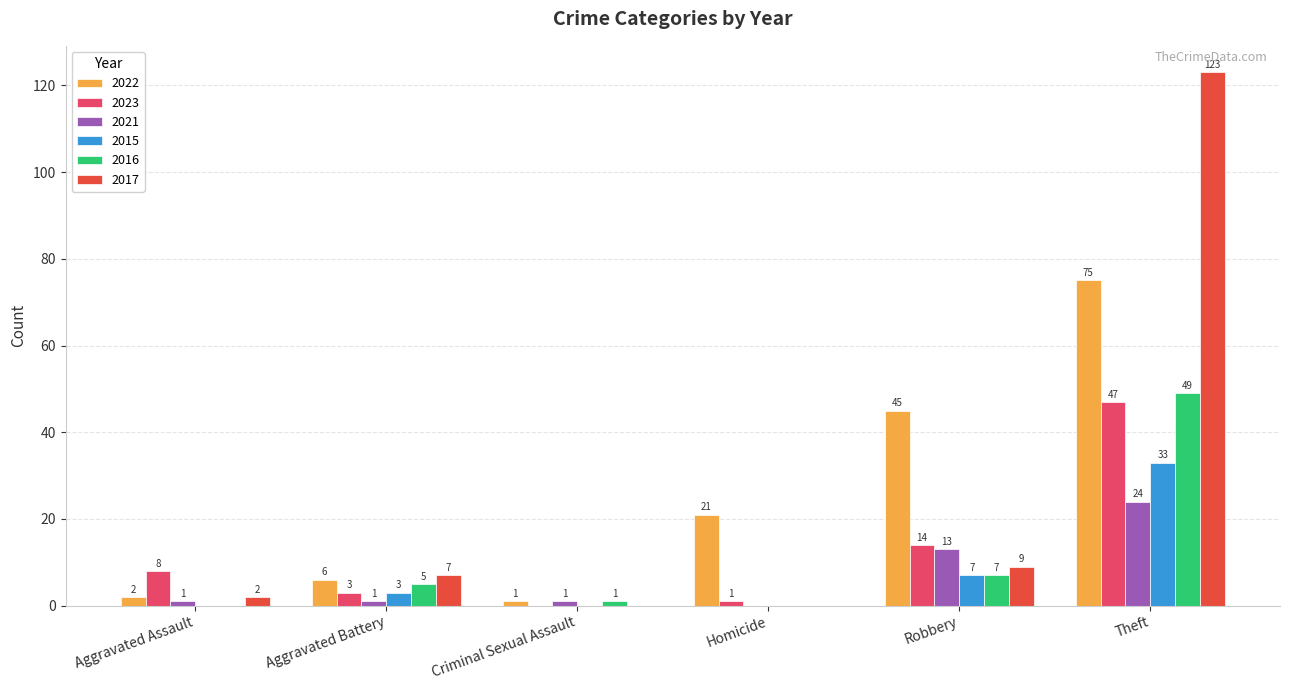

Which category has the highest value in the 2017 series?

Theft